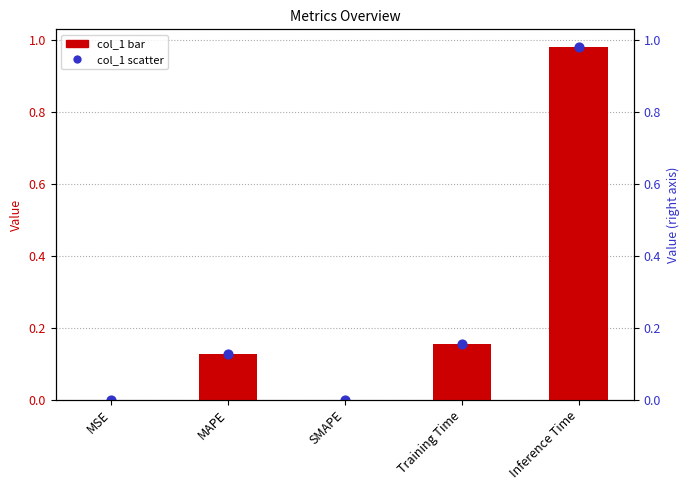

What is the total value across all series at MAPE?

0.3